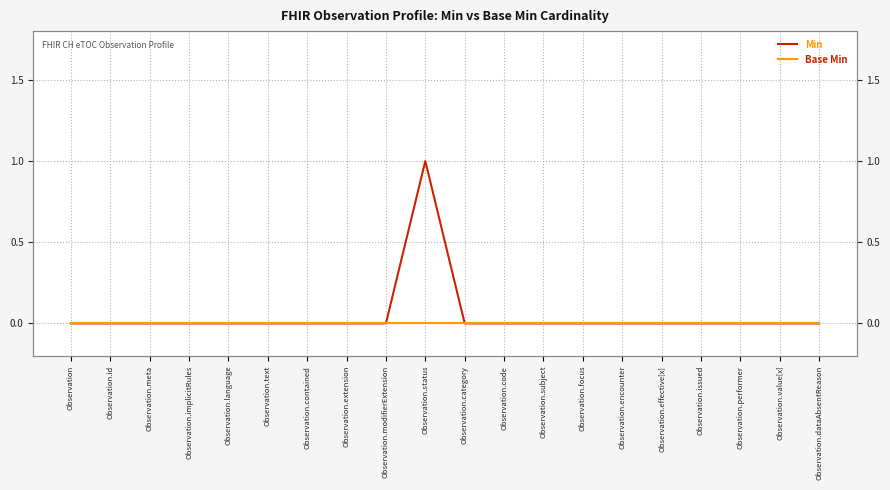

What position from the right is Observation.encounter?

6